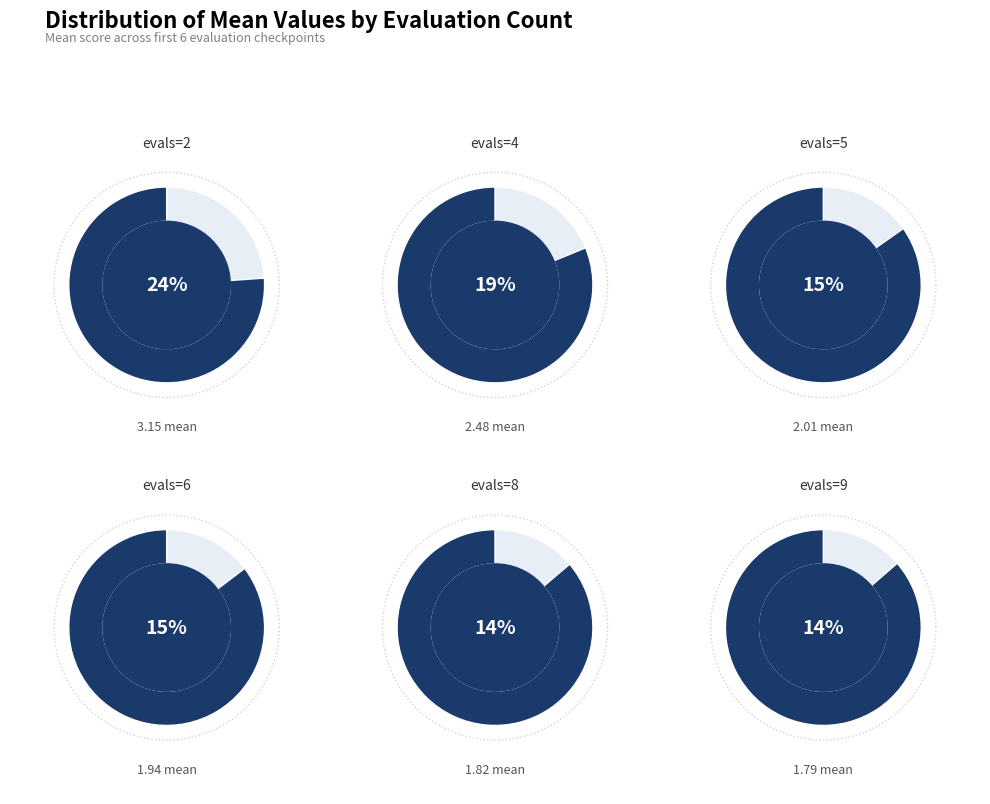

Count the number of slices in the pie.

6